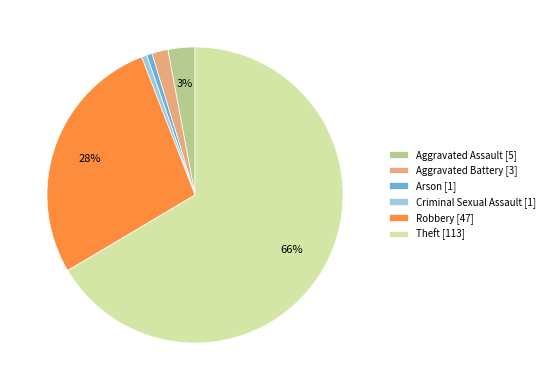

Is it true that Aggravated Assault [5] is 3% of the pie?

True